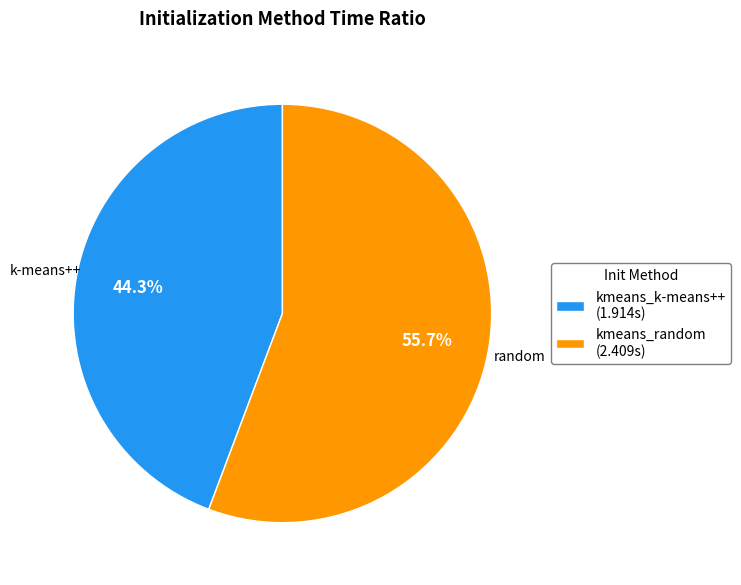

Rank the categories by value from highest to lowest.

kmeans_random, kmeans_k-means++